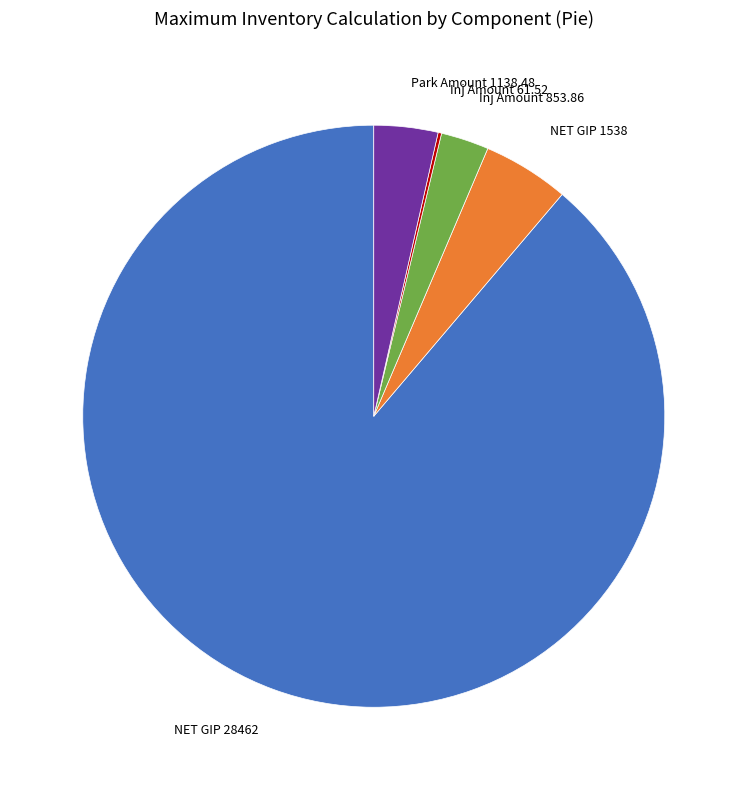

Combined, do NET GIP 1538 and Inj Amount 853.86 account for over 50%?

No